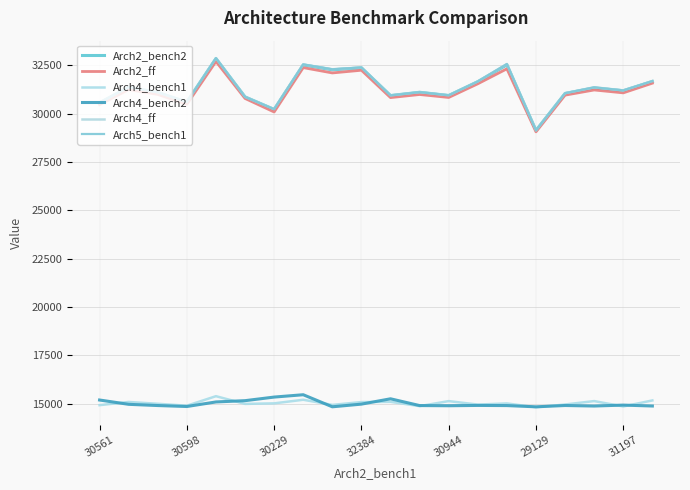

Does the chart have visible grid lines?

Yes